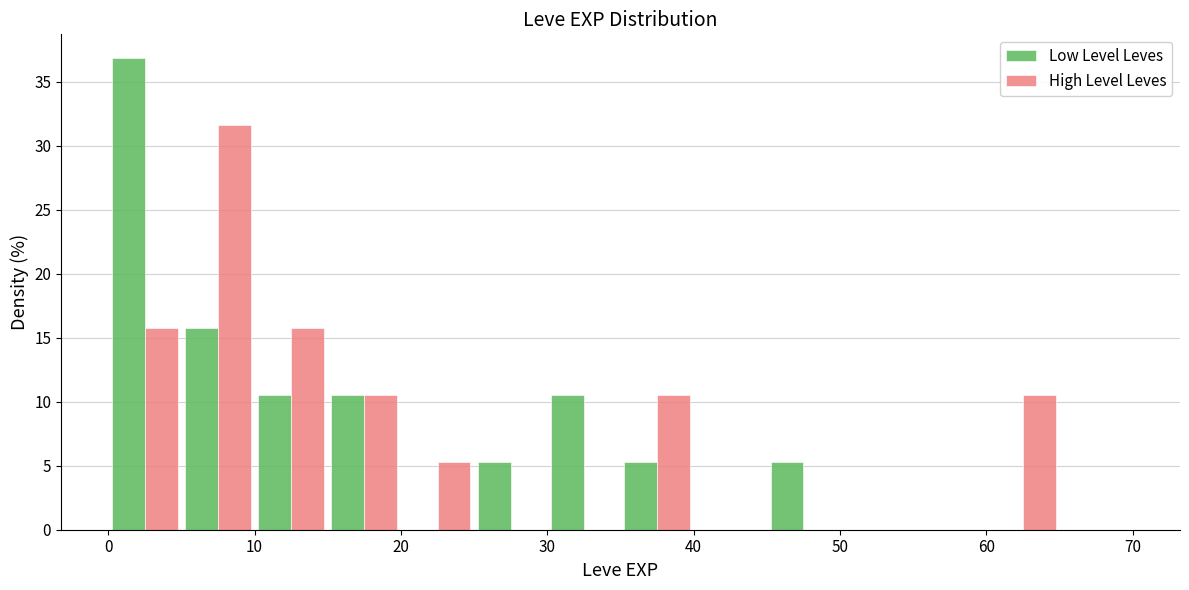

Reading left to right, transcribe this chart: for each range on the x-axis, give the height of each series' bar. The values are not printed on the chart, so give them approximately, as read against the axis.

0 to 5: Low Level Leves=37.0	High Level Leves=16.0
5 to 10: Low Level Leves=16.0	High Level Leves=31.5
10 to 15: Low Level Leves=10.5	High Level Leves=16.0
15 to 20: Low Level Leves=10.5	High Level Leves=10.5
20 to 25: Low Level Leves=0	High Level Leves=5.5
25 to 30: Low Level Leves=5.5	High Level Leves=0
30 to 35: Low Level Leves=10.5	High Level Leves=0
35 to 40: Low Level Leves=5.5	High Level Leves=10.5
40 to 45: Low Level Leves=0	High Level Leves=0
45 to 50: Low Level Leves=5.5	High Level Leves=0
50 to 55: Low Level Leves=0	High Level Leves=0
55 to 60: Low Level Leves=0	High Level Leves=0
60 to 65: Low Level Leves=0	High Level Leves=10.5
65 to 70: Low Level Leves=0	High Level Leves=0